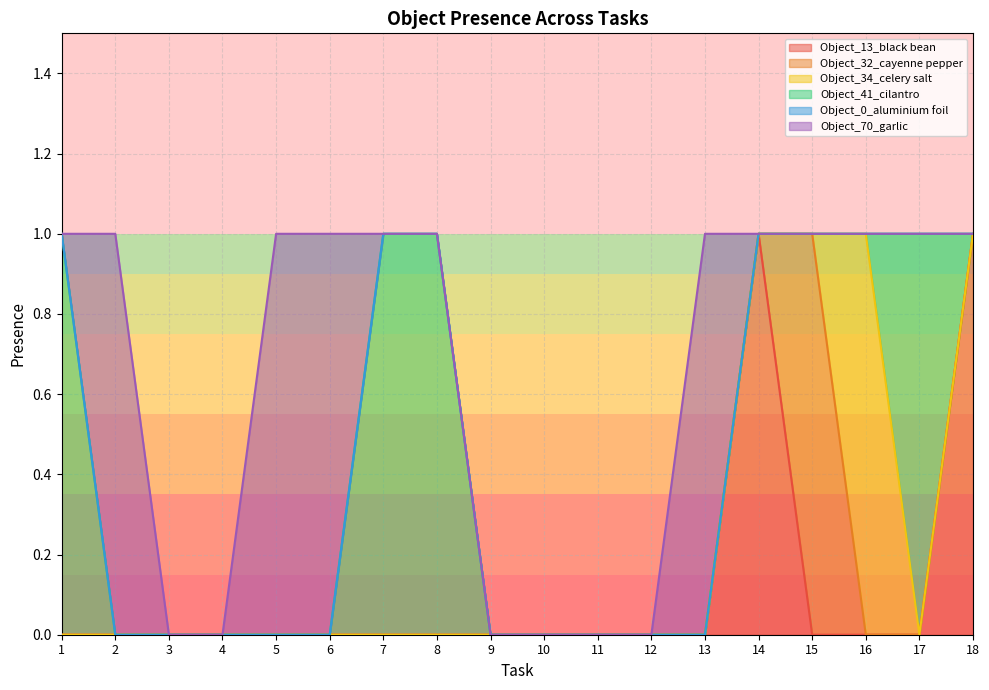

Rank the series at 6 from lowest to highest value.

Object_13_black bean, Object_32_cayenne pepper, Object_34_celery salt, Object_41_cilantro, Object_0_aluminium foil, Object_70_garlic